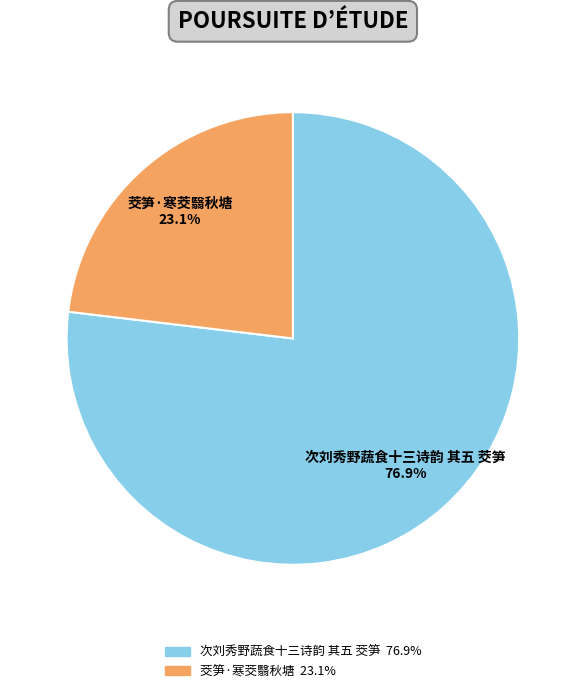

Which slice is the largest?

次刘秀野蔬食十三诗韵 其五 茭笋